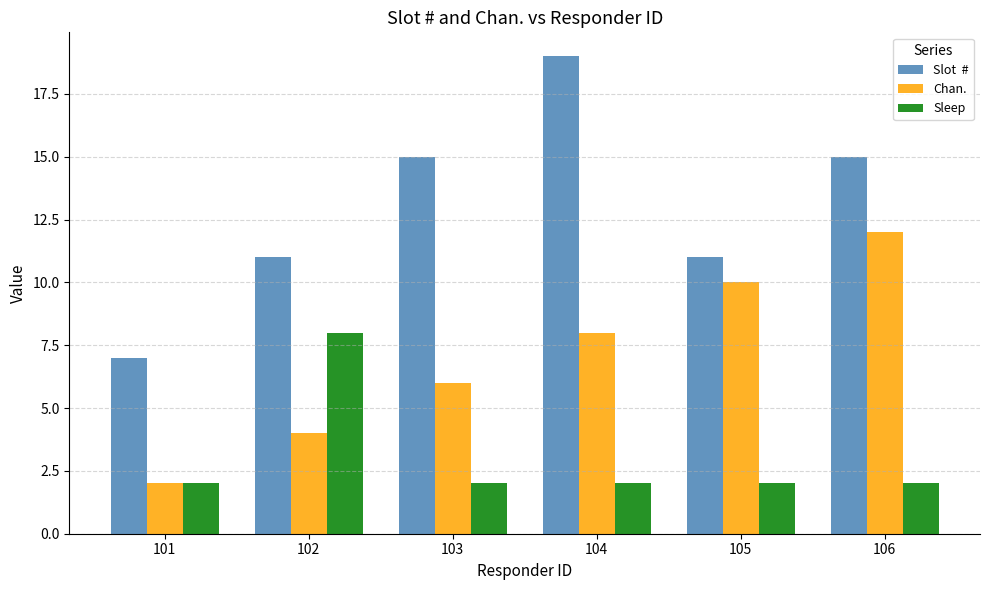

What is the spread (max minus min) of values at 104?

17